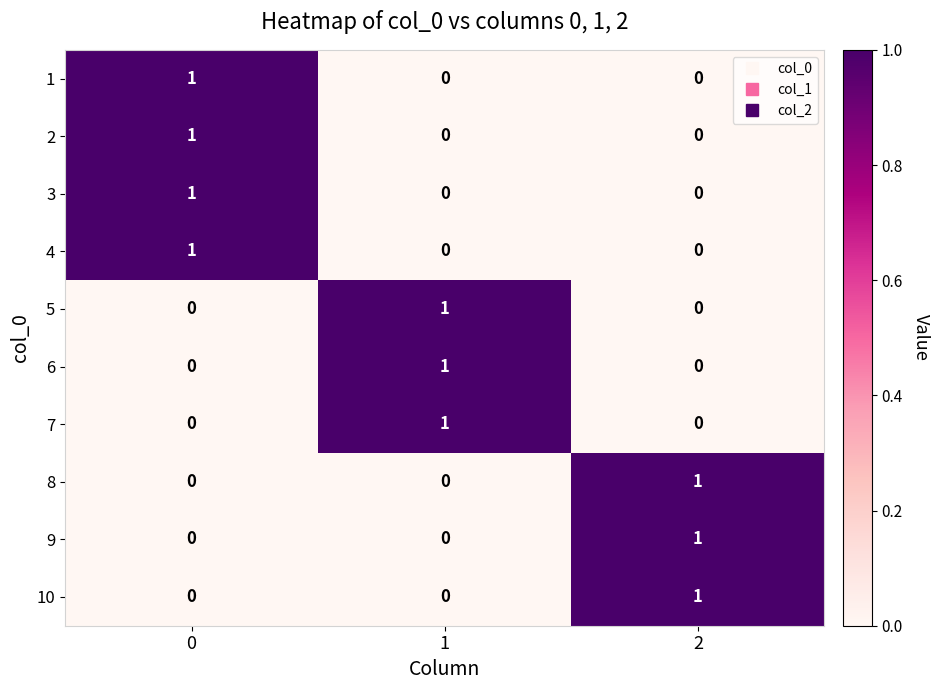

Is the value of 5 at 1 greater than the value of 10 at 0?

Yes